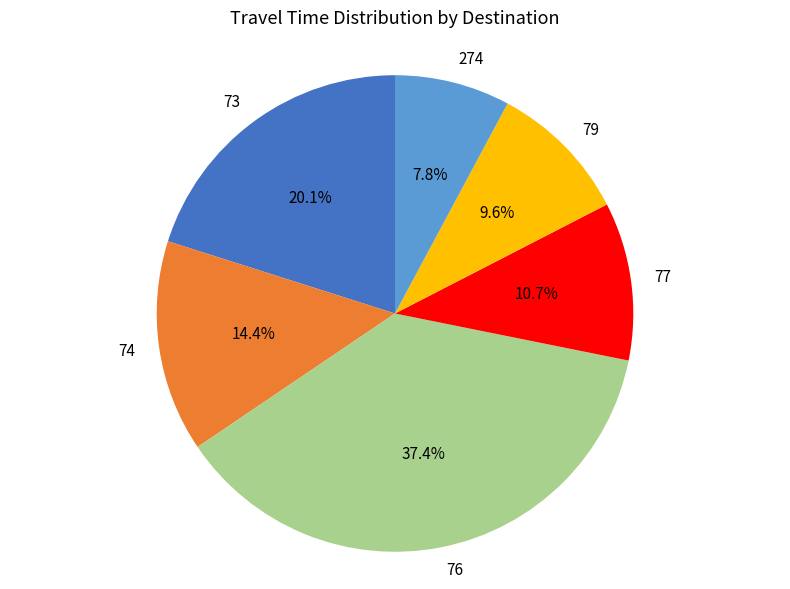

Which slice is the smallest?

274